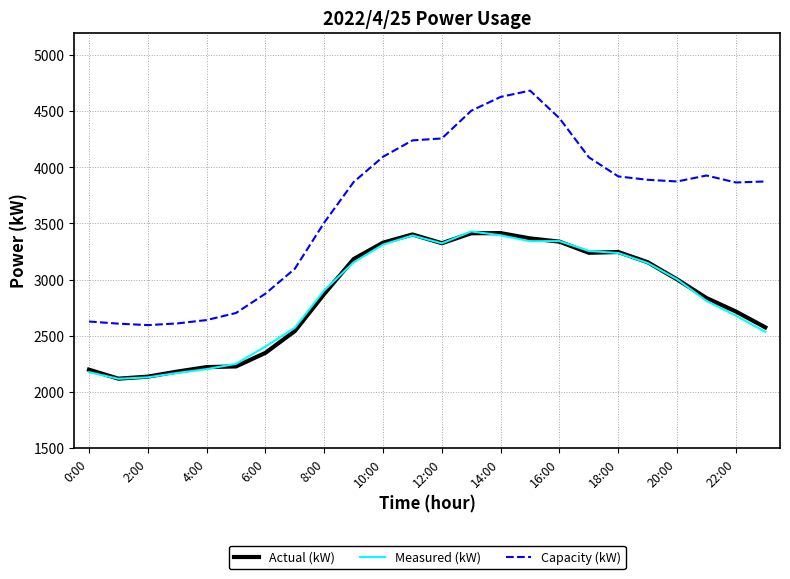

What is the maximum value for Actual (kW)?

3414